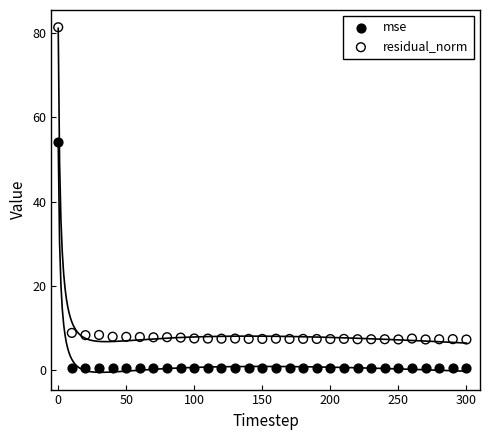

Which series reaches the maximum Y coordinate?

residual_norm